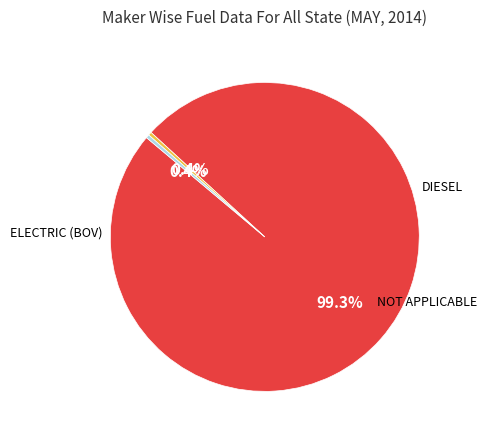

Is there a majority slice in this chart?

Yes